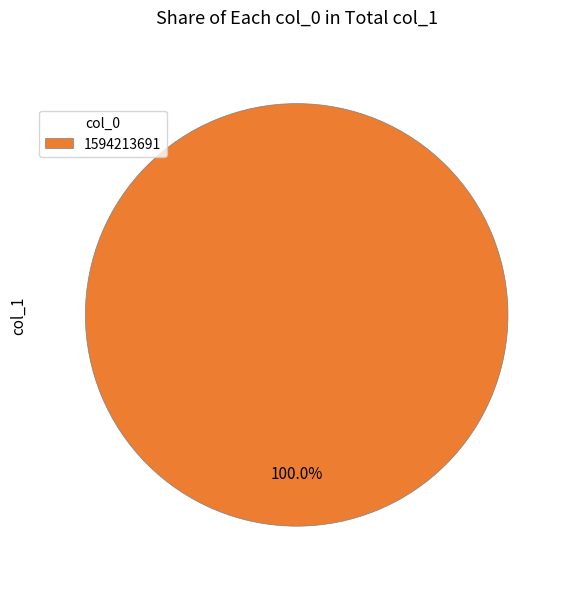

Does 1594213691 represent more than half of the total?

Yes